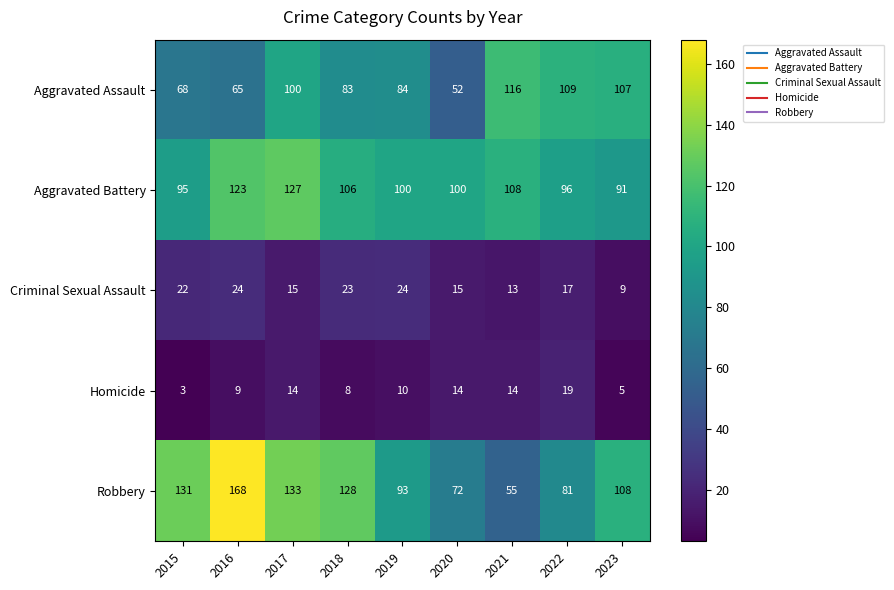

Which series has the largest total across all categories?

Robbery